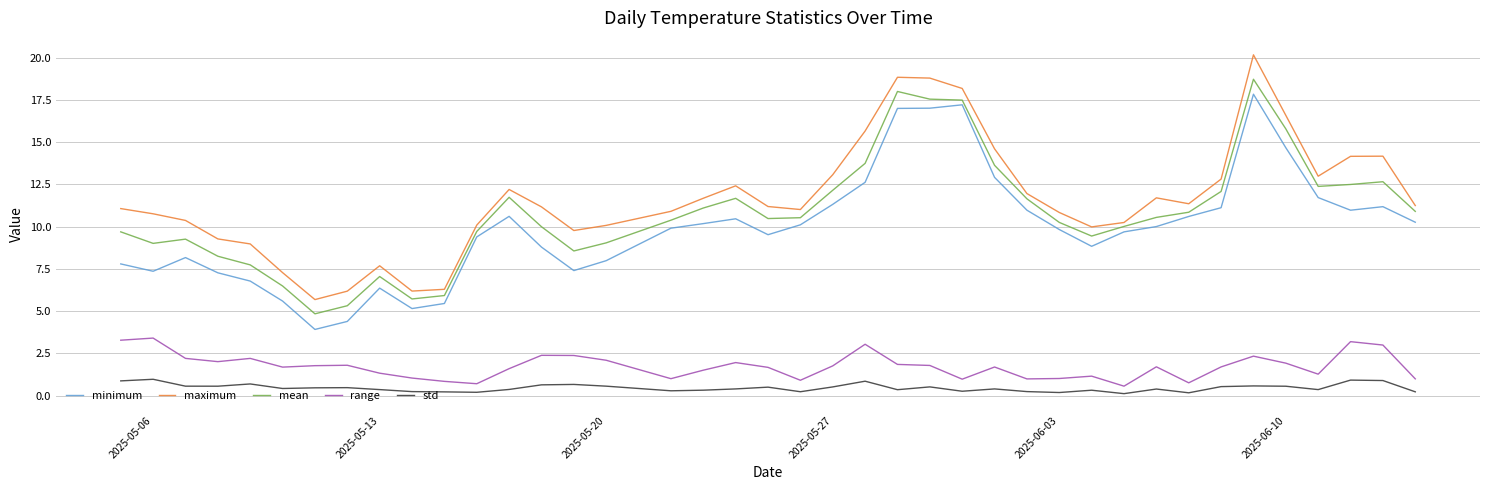

Rank the series by their maximum value, from lowest to highest.

std, range, minimum, mean, maximum